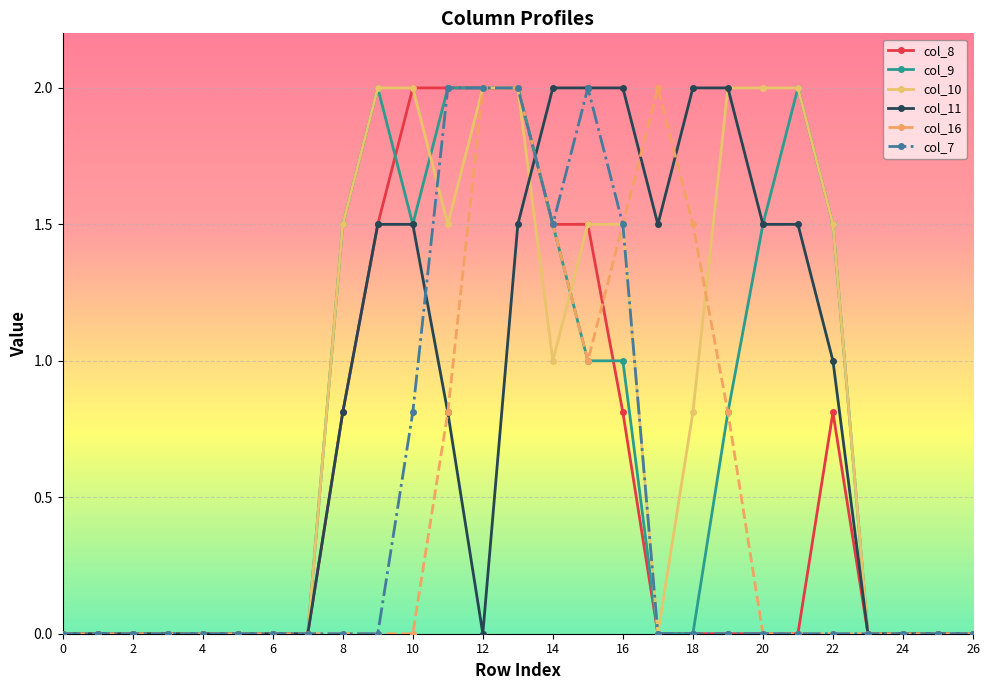

What is the maximum value shown in the chart?

2.0